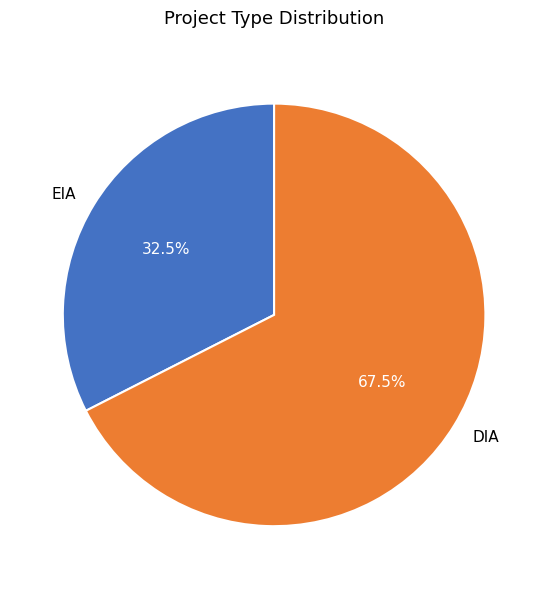

Combined, do DIA and EIA account for over 50%?

Yes